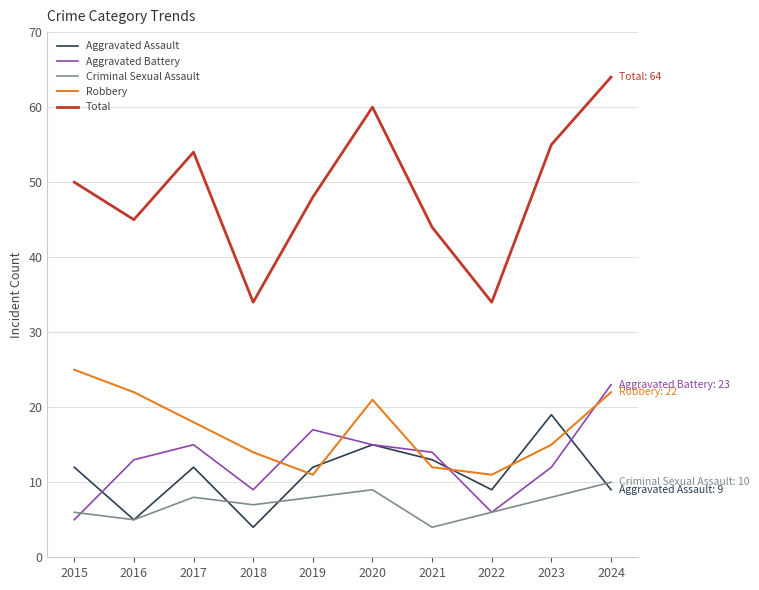

The value of Aggravated Battery at 2022 is 6. True or false?

True